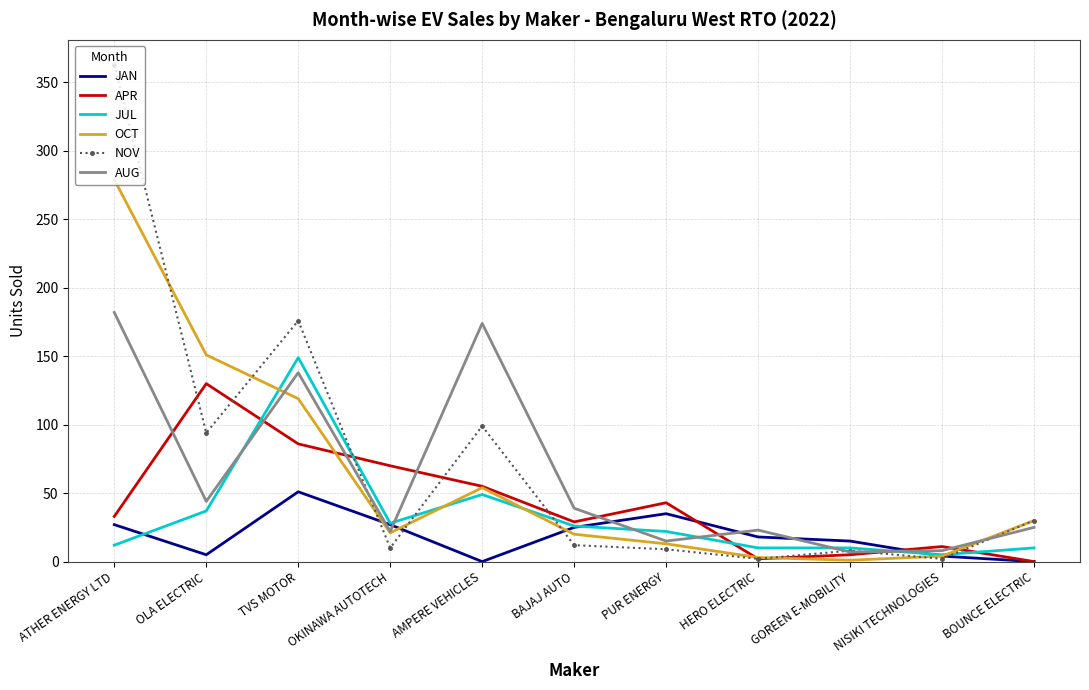

What is the average value of the OCT series?

63